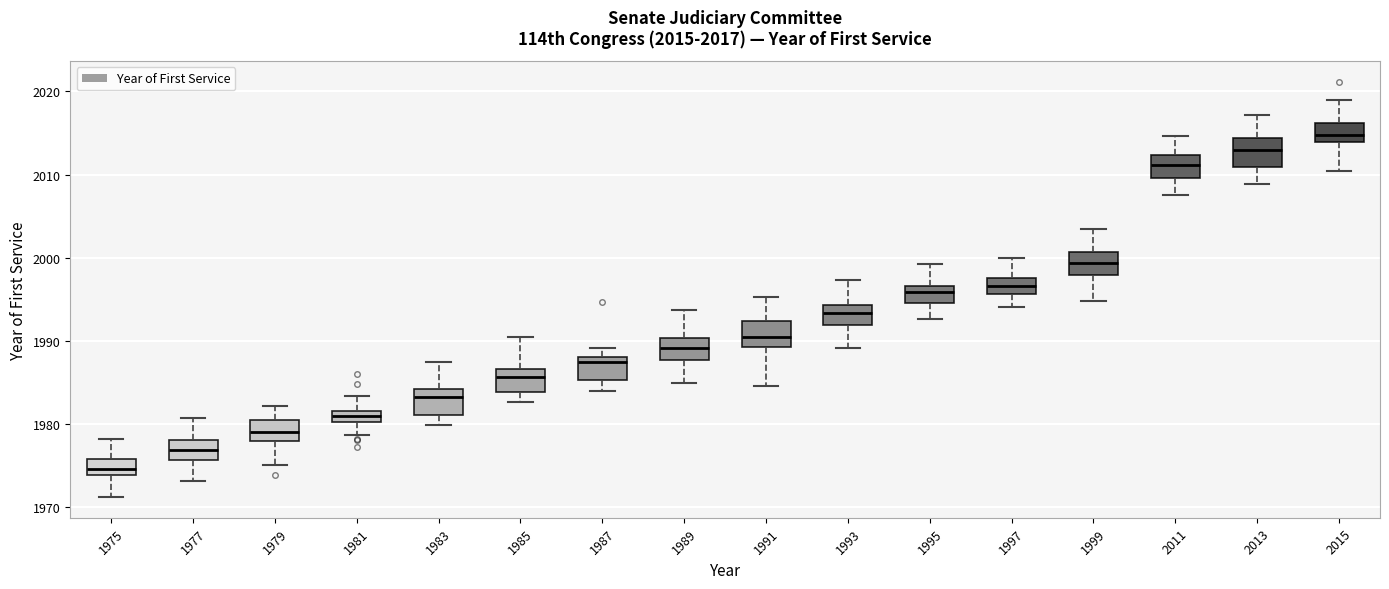

Which box has the highest median line?

2015